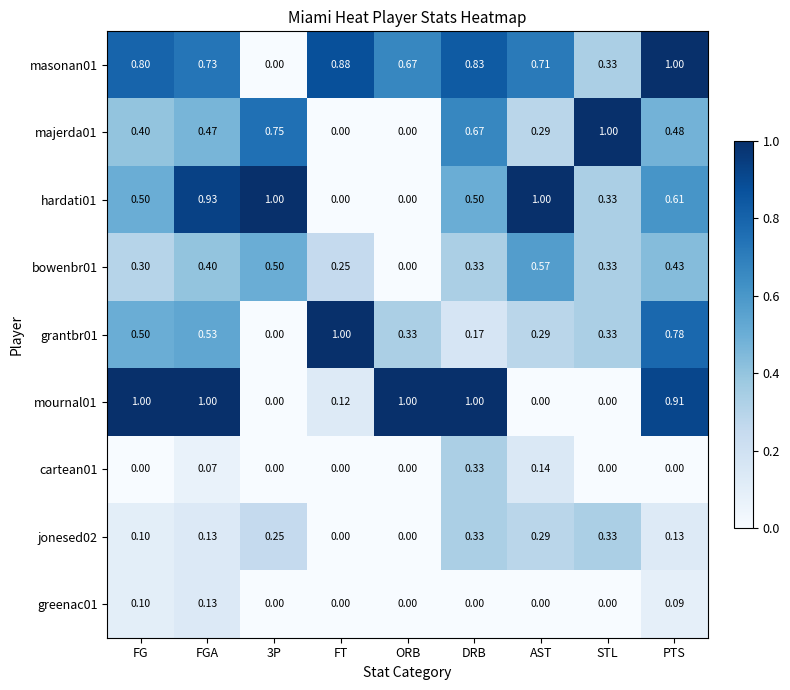

Which category has the highest value in the cartean01 series?

DRB